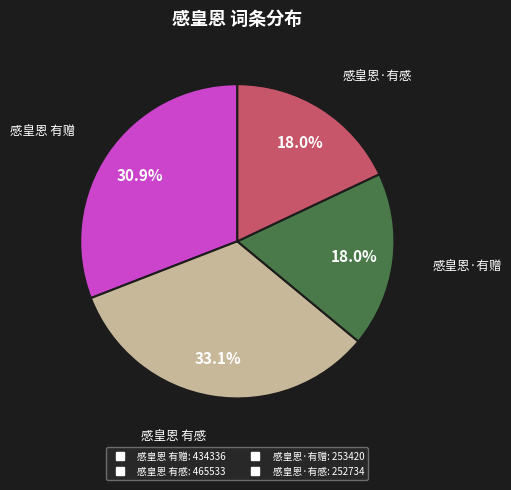

What is the total percentage of 感皇恩 有赠 and 感皇恩·有感?

48.9%